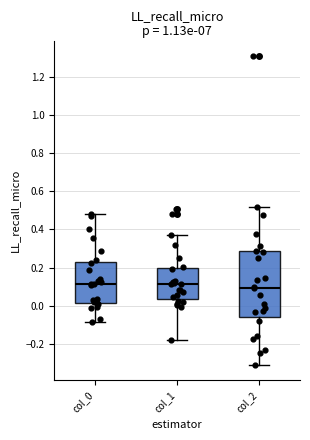

Reading left to right, read every box against the y-axis: the position of its median line, the range the box covers, and the ends of its whiskers. The values are not printed on the chart, so give them approximately, as read against the axis.

col_0: median 0.12, box 0.02 to 0.24, whiskers -0.08 to 0.48
col_1: median 0.12, box 0.04 to 0.20, whiskers -0.18 to 0.36
col_2: median 0.10, box -0.06 to 0.28, whiskers -0.30 to 0.52